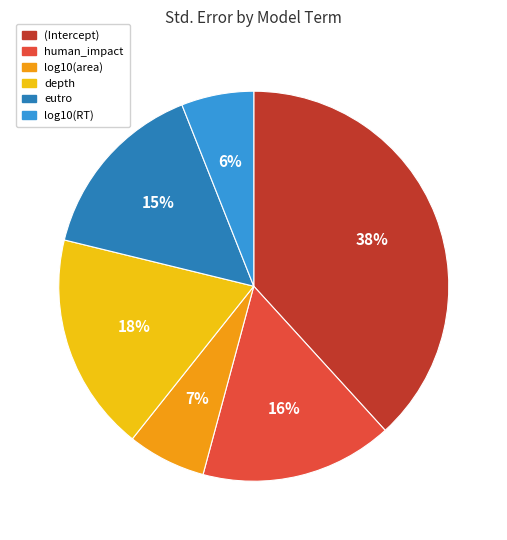

Is it true that log10(RT) is 6% of the pie?

True